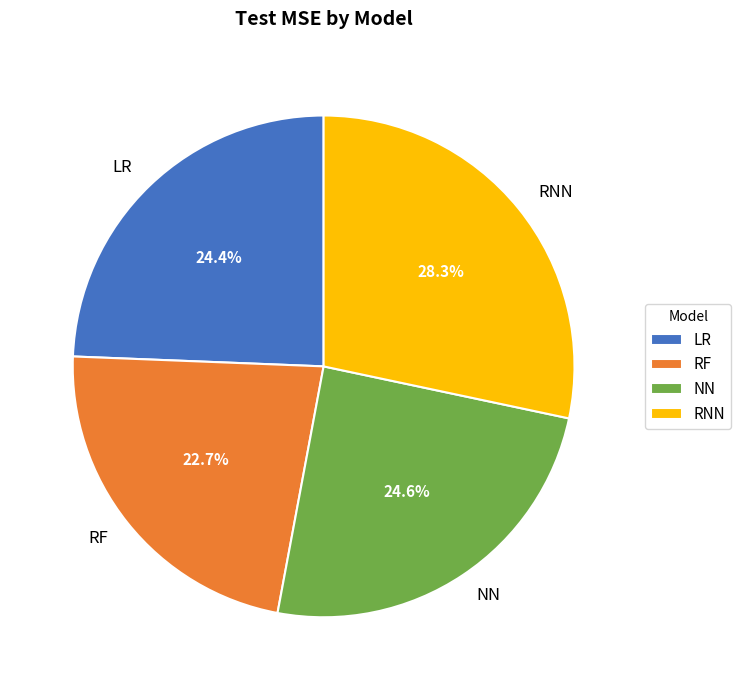

What percentage do RNN and NN together represent?

52.9%